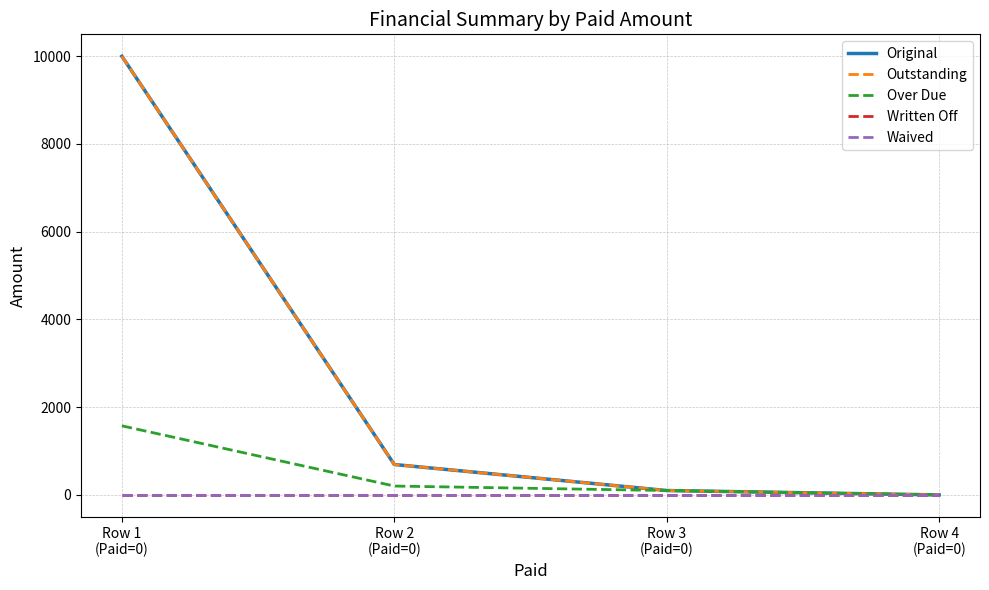

The value of Original at Row 2
(Paid=0) is 359.0. True or false?

False